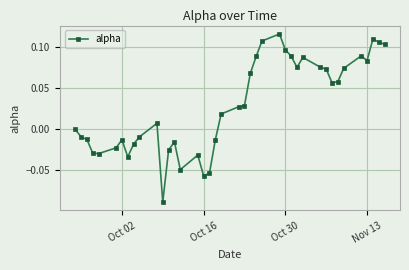

True or false: the data has more than 1 interior local peaks.

True